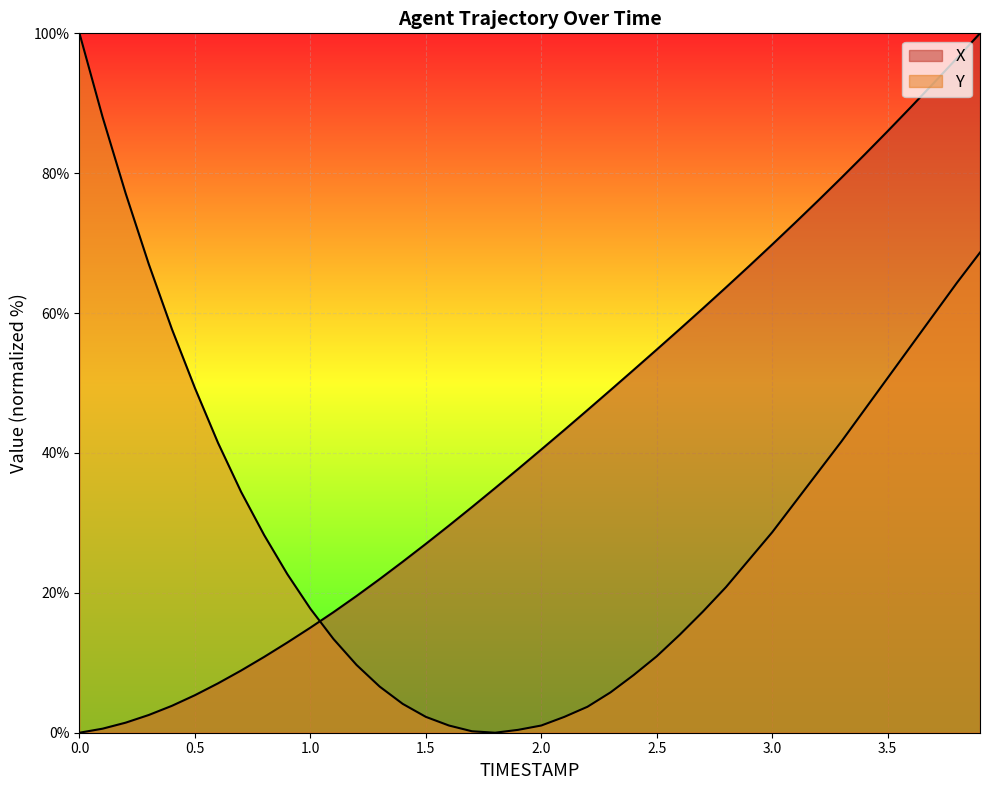

How many lines are shown in the chart?

2